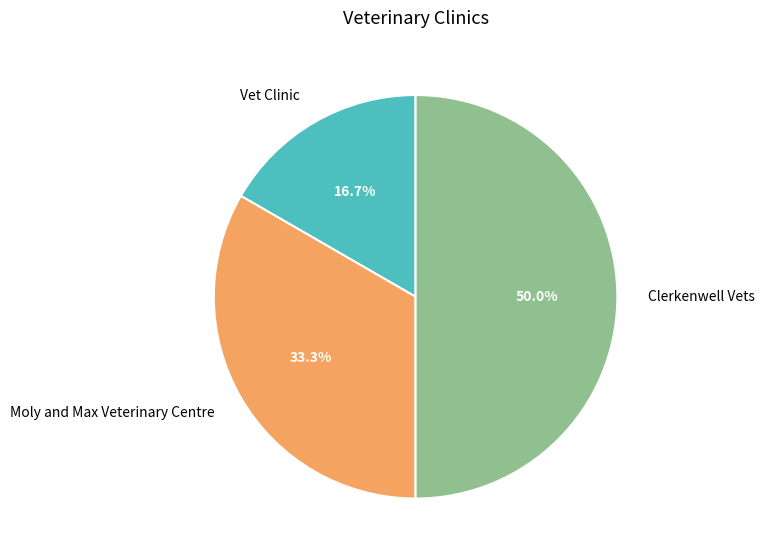

To the nearest percent, what percentage of the pie is Moly and Max Veterinary Centre?

33%